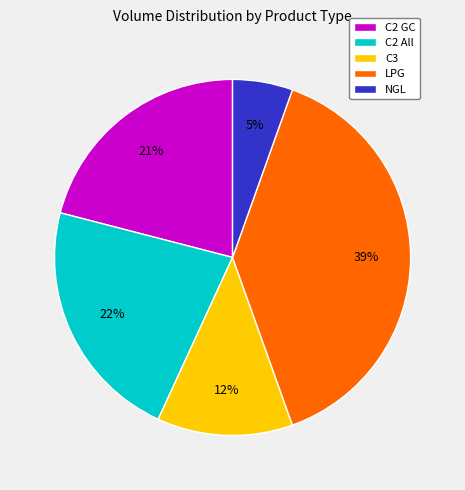

Does LPG represent more than half of the total?

No